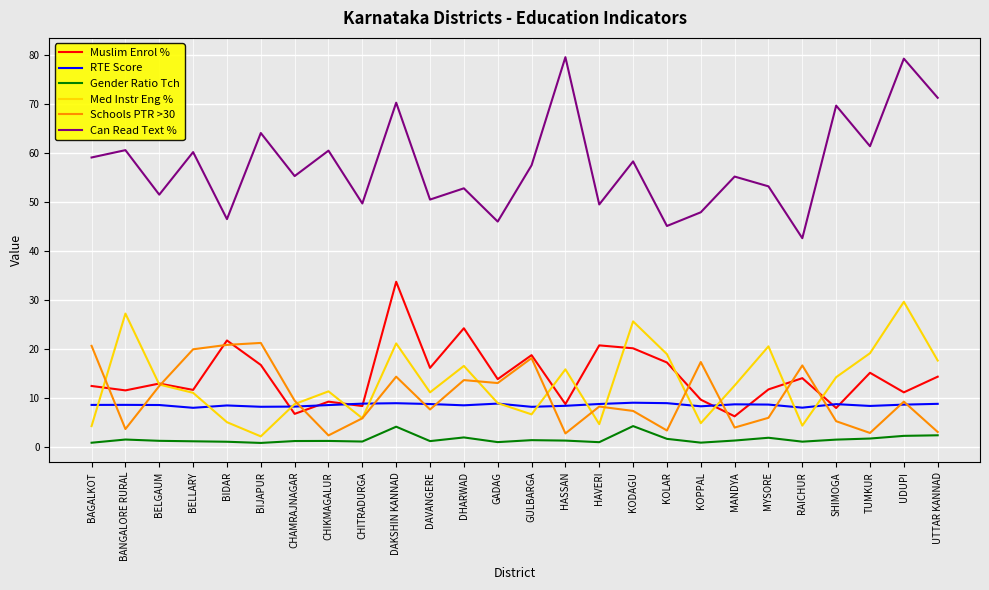

What is the maximum value for RTE Score?

9.0